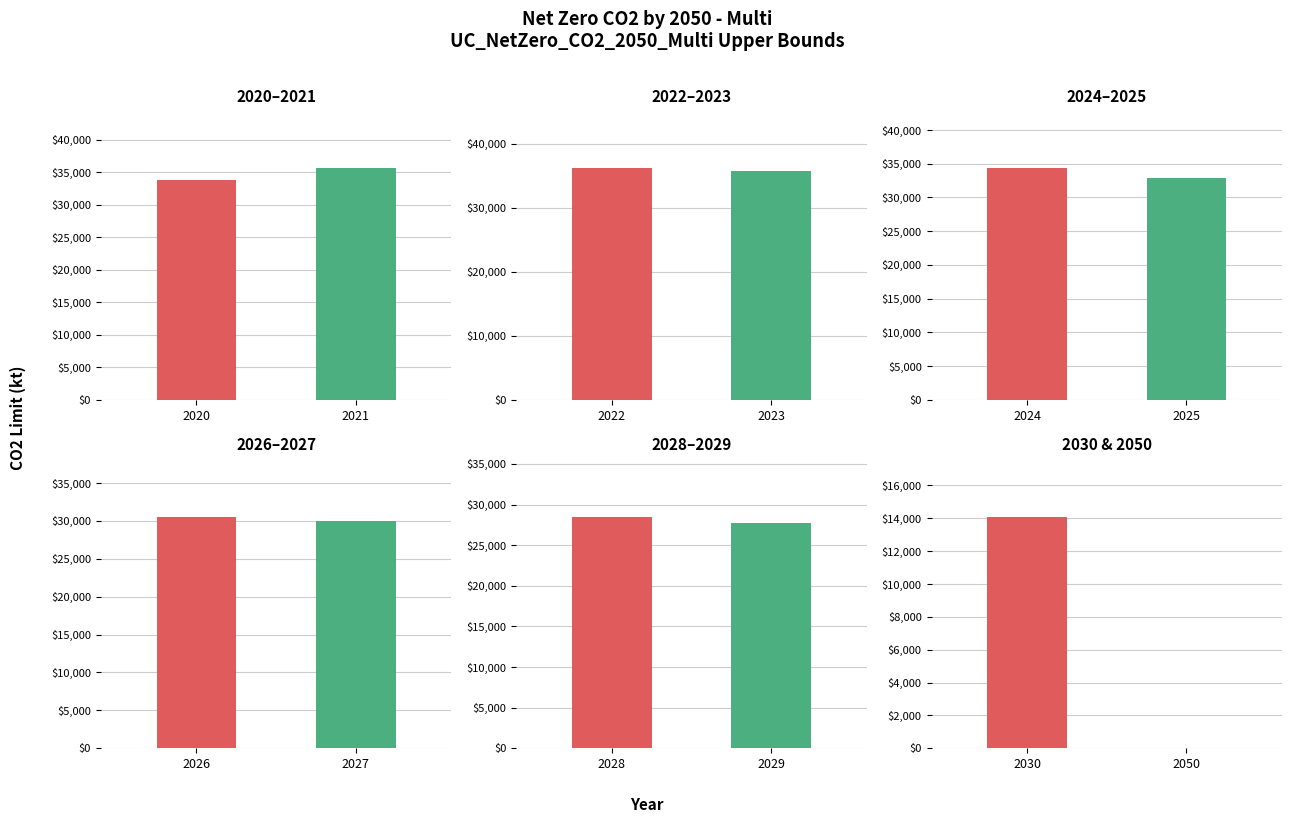

What is the value of the 4th bar from the left?

35729